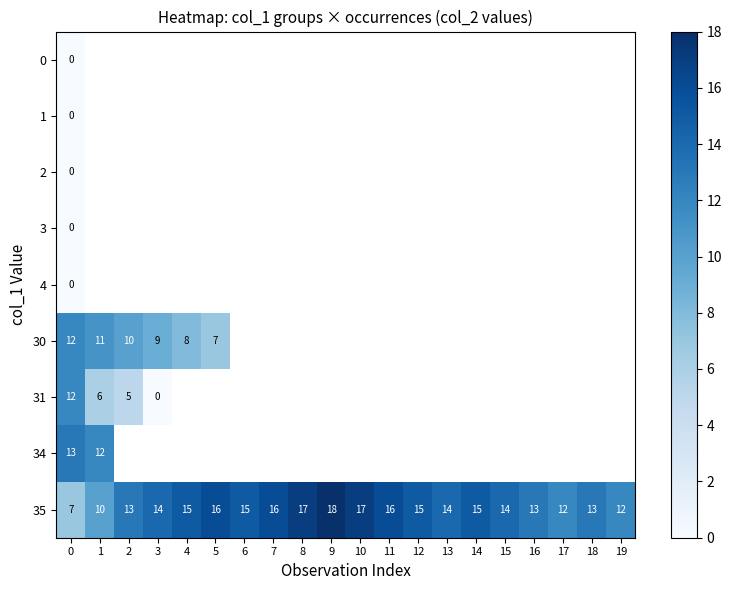

Which has a higher value, 0 or 4?

4